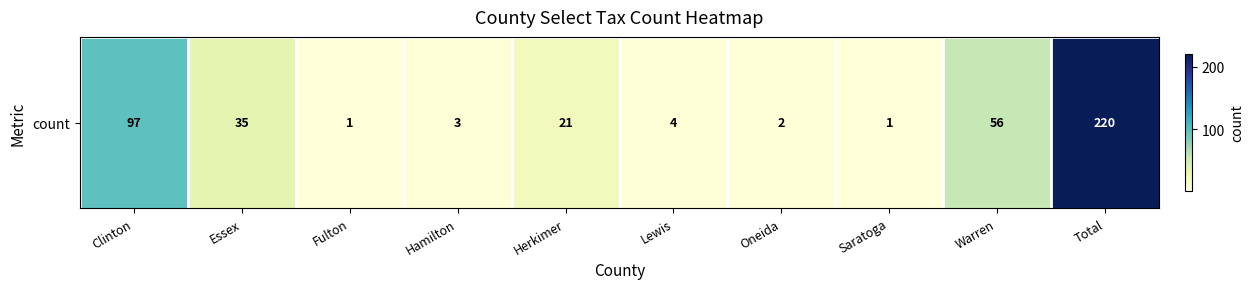

Which has a higher value, Essex or Warren?

Warren